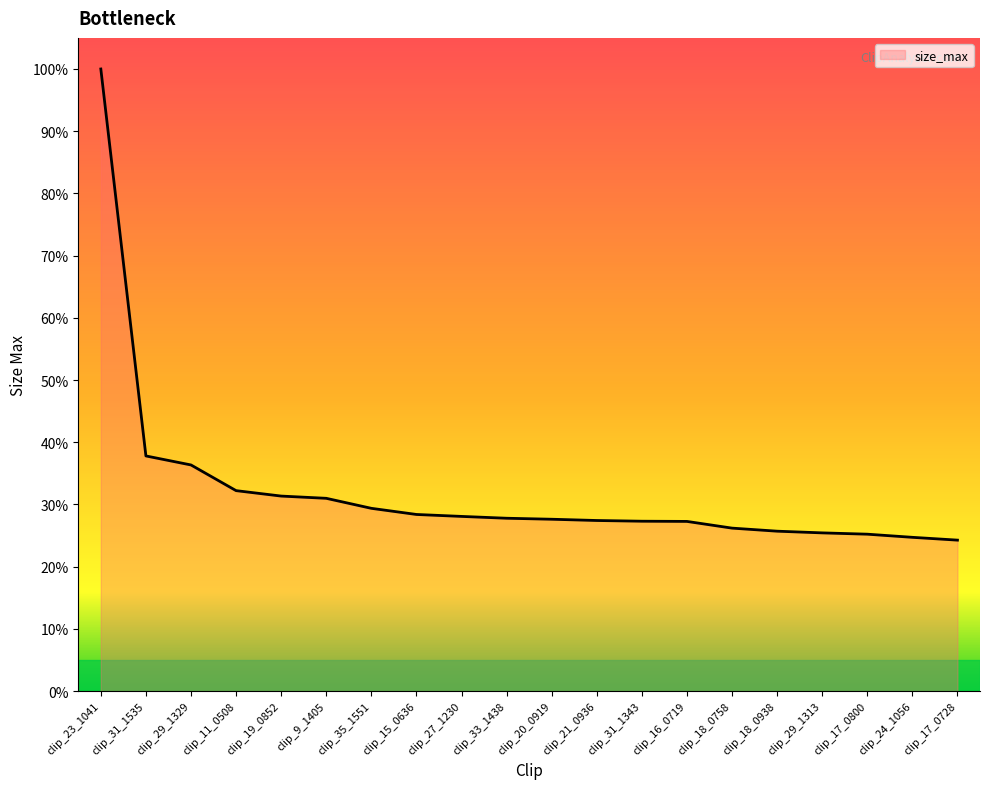

How many distinct data groups are displayed?

1